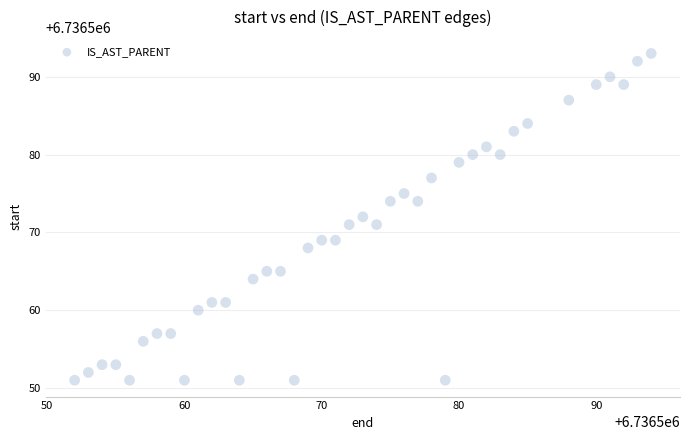

What is the range of X values (max minus min)?

42